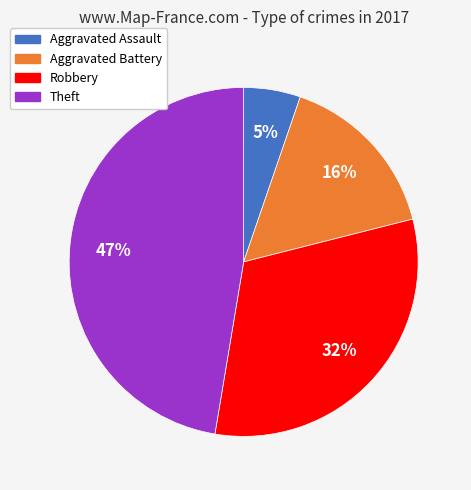

To the nearest percent, what is the average slice percentage?

25%